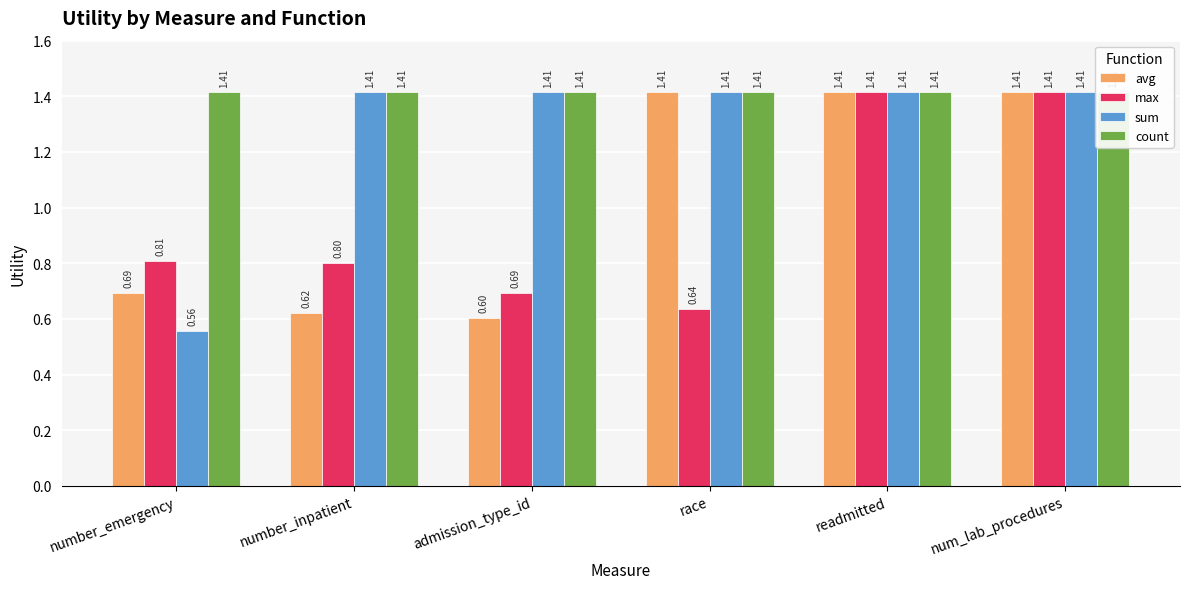

What value does the count series have at num_lab_procedures?

1.4